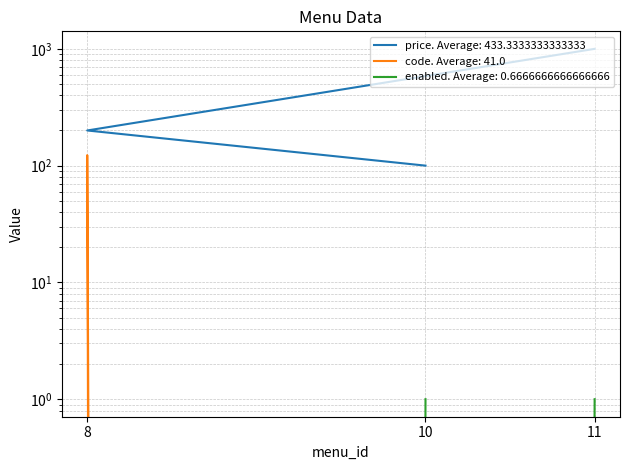

Which series has the largest total across all categories?

price